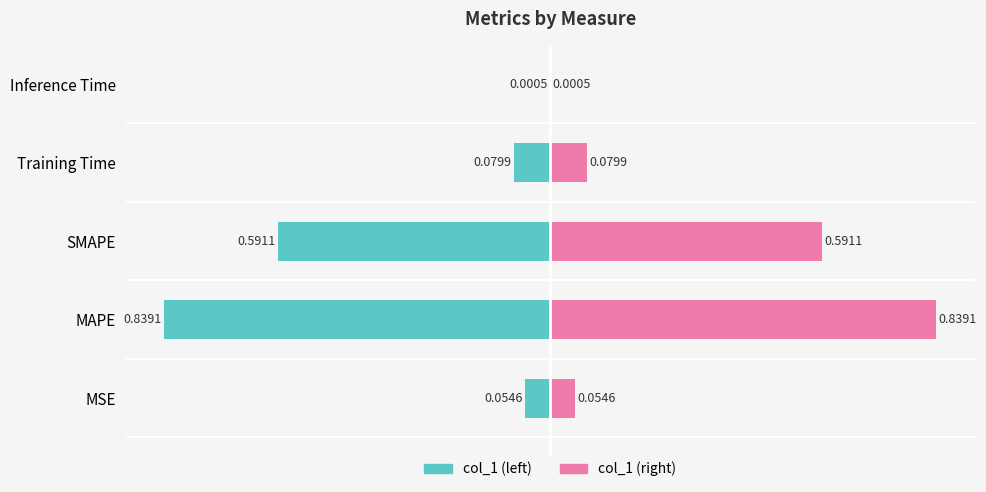

Between MSE and SMAPE, which series saw the biggest shift?

col_1 (left)